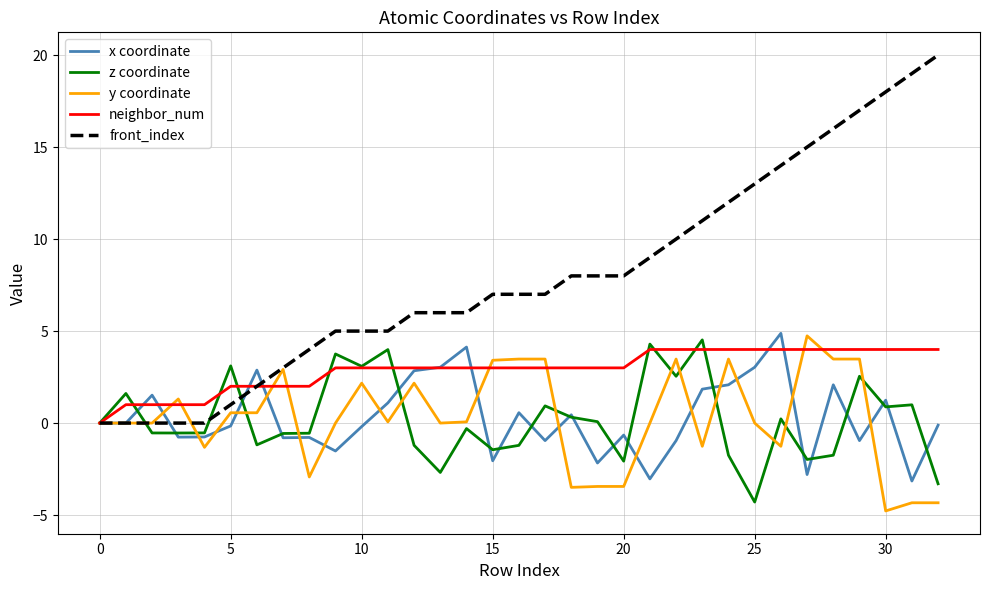

Which series has the largest total across all categories?

front_index